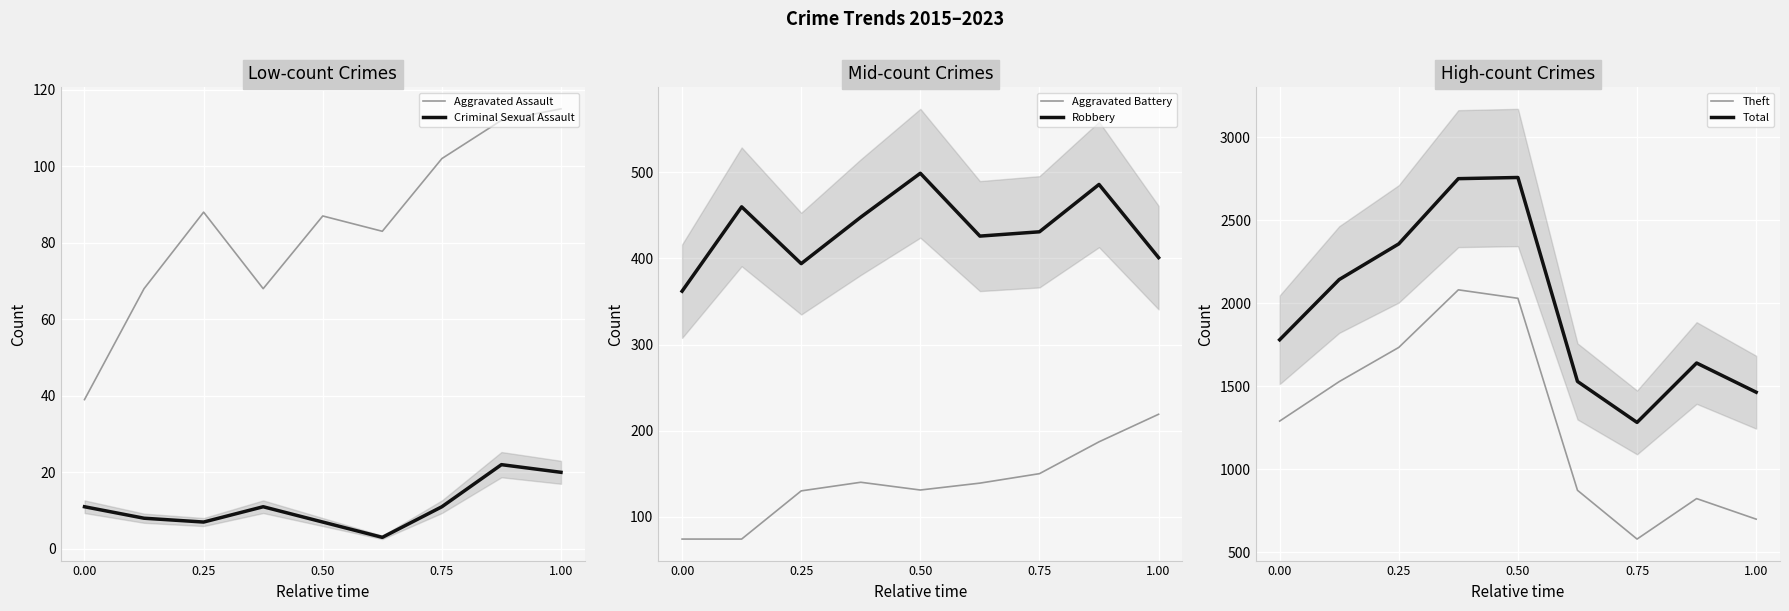

What is the minimum value for Robbery?

362